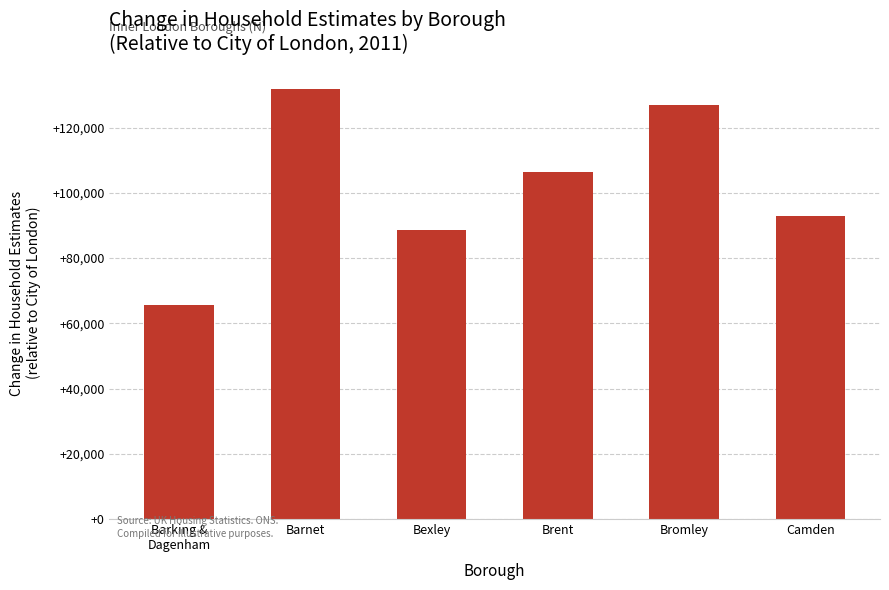

What is the label of the 4th bar from the left?

Brent